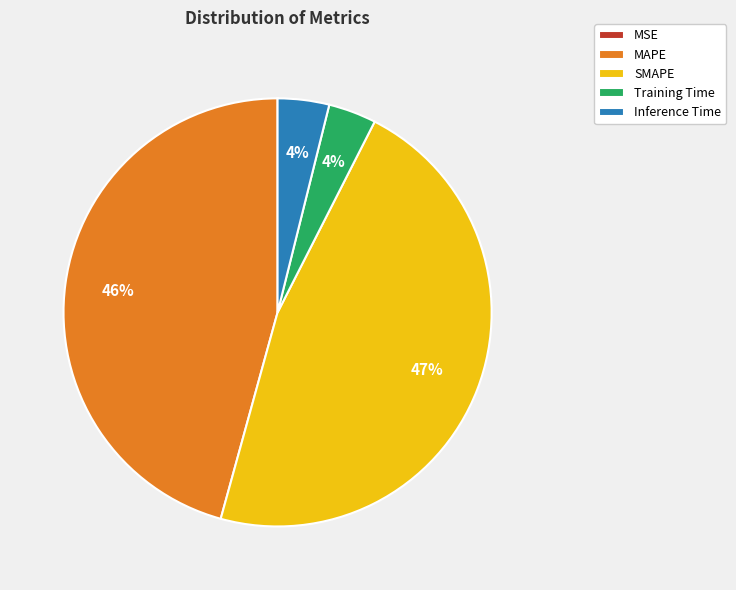

Is there any slice that represents more than half of the pie?

No